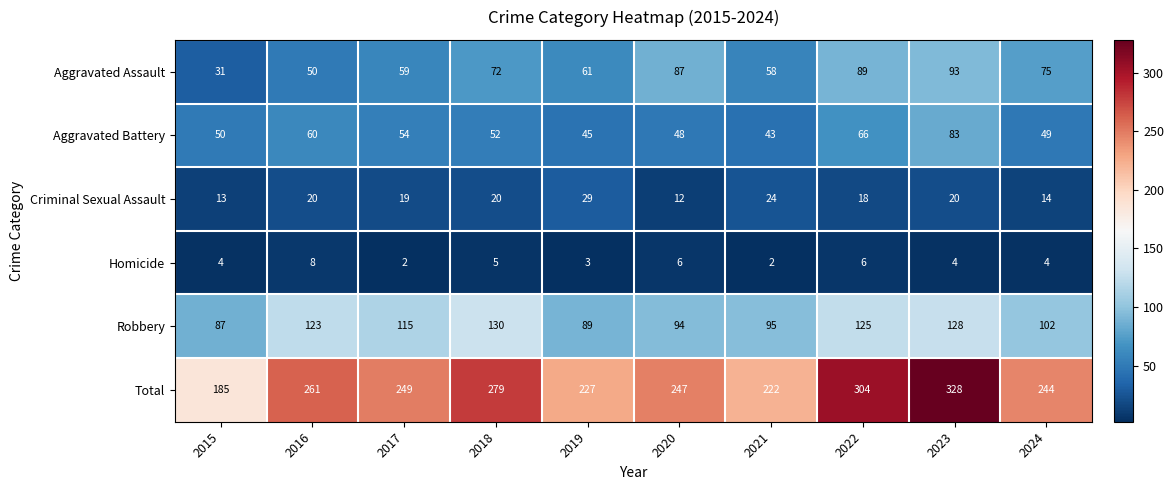

Between 2020 and 2021, which series saw the biggest shift?

Aggravated Assault